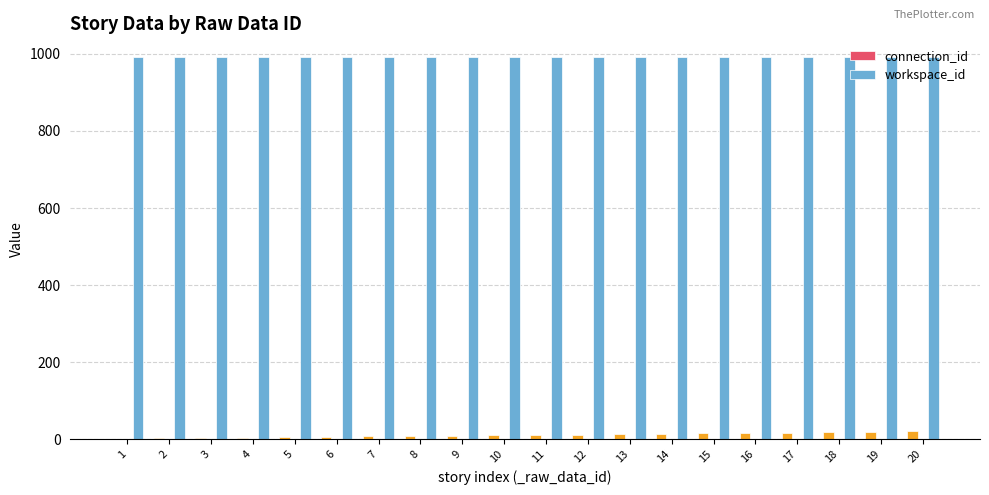

Is the value of workspace_id at 11 greater than the value of connection_id at 1?

Yes